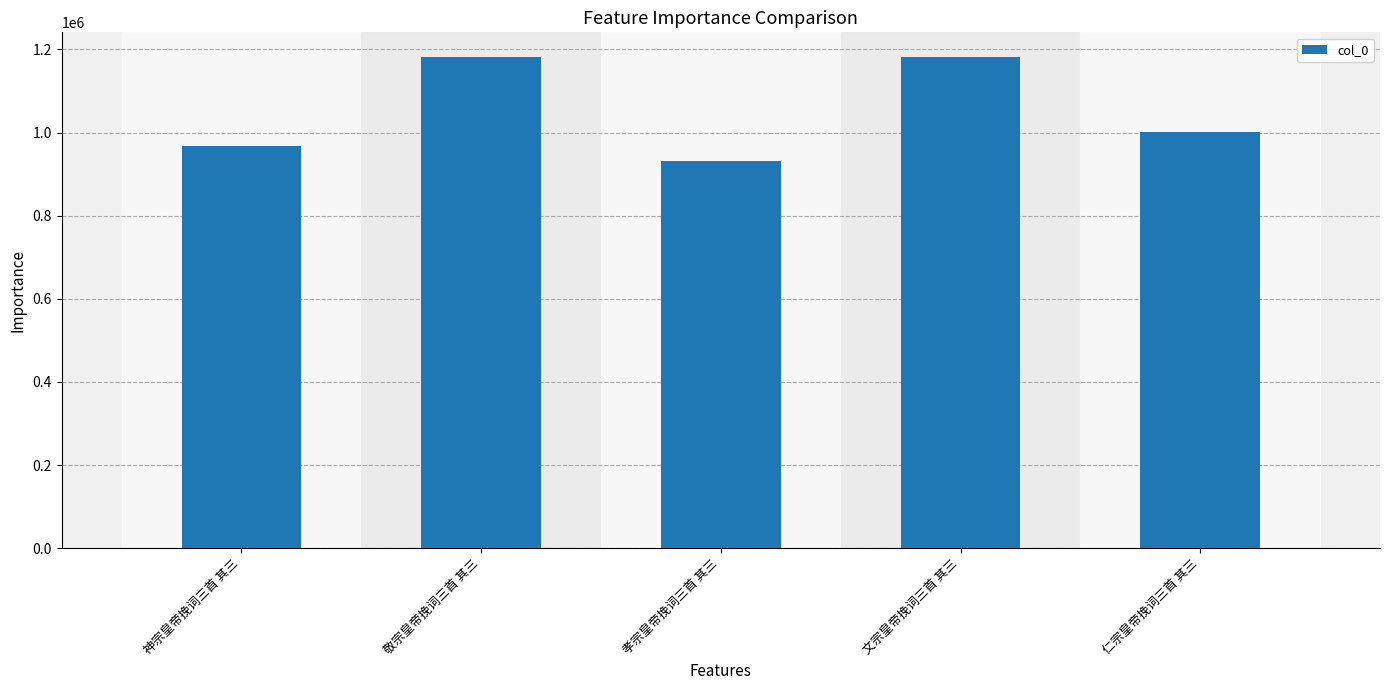

Between 孝宗皇帝挽词三首 其三 and 敬宗皇帝挽词三首 其三, which is larger?

敬宗皇帝挽词三首 其三